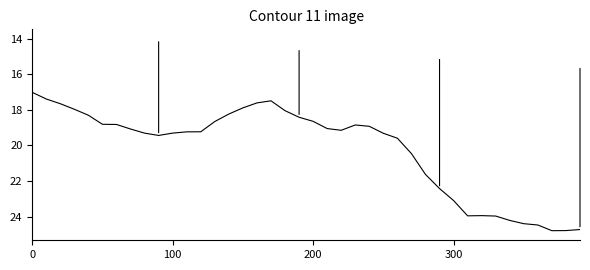

What is the greatest value displayed?

24.8